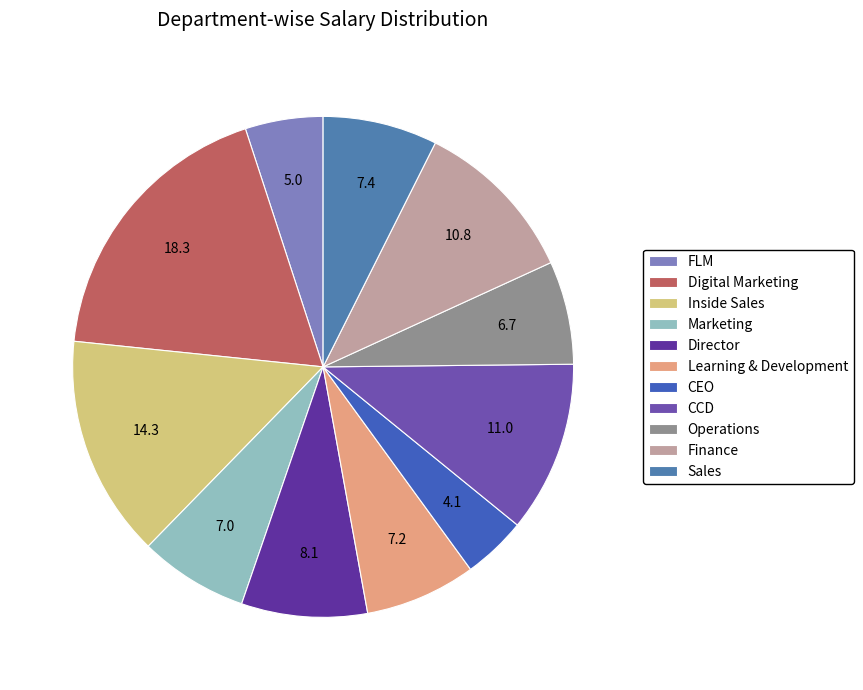

Rank the categories by value from lowest to highest.

CEO, FLM, Operations, Marketing, Learning & Development, Sales, Director, Finance, CCD, Inside Sales, Digital Marketing